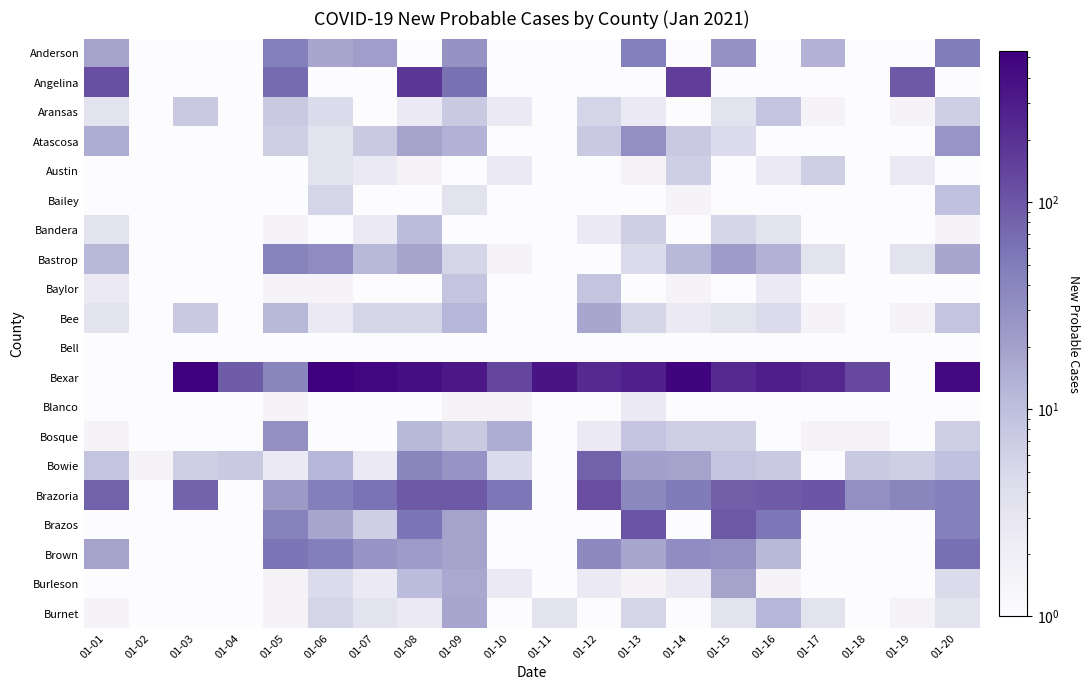

Between 01-05 and 01-06, which series saw the biggest shift?

Bexar